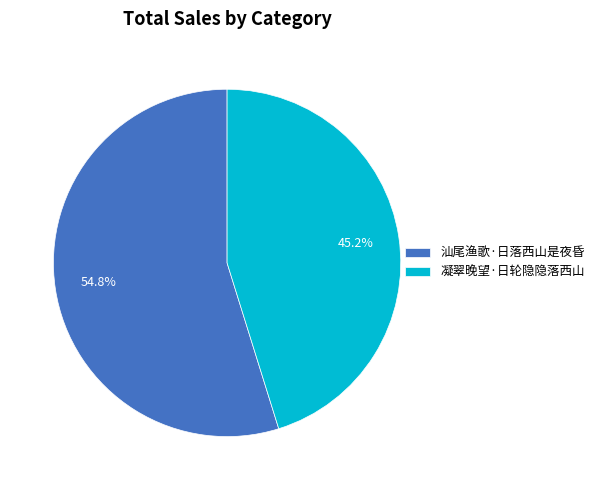

Which category accounts for the majority?

汕尾渔歌·日落西山是夜昏